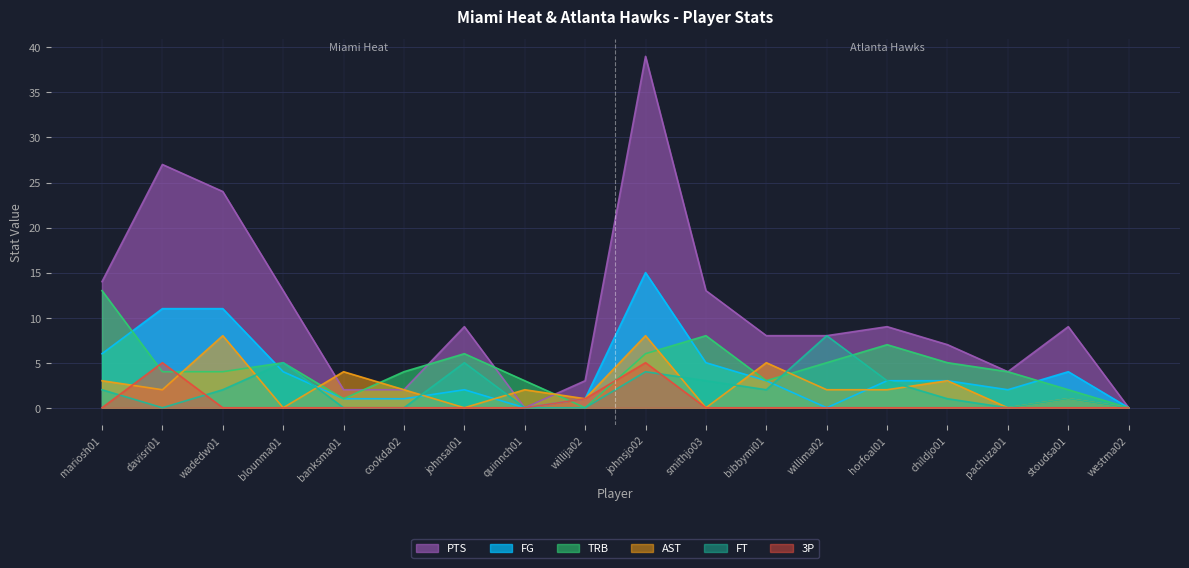

What is the average value of the FG series?

4